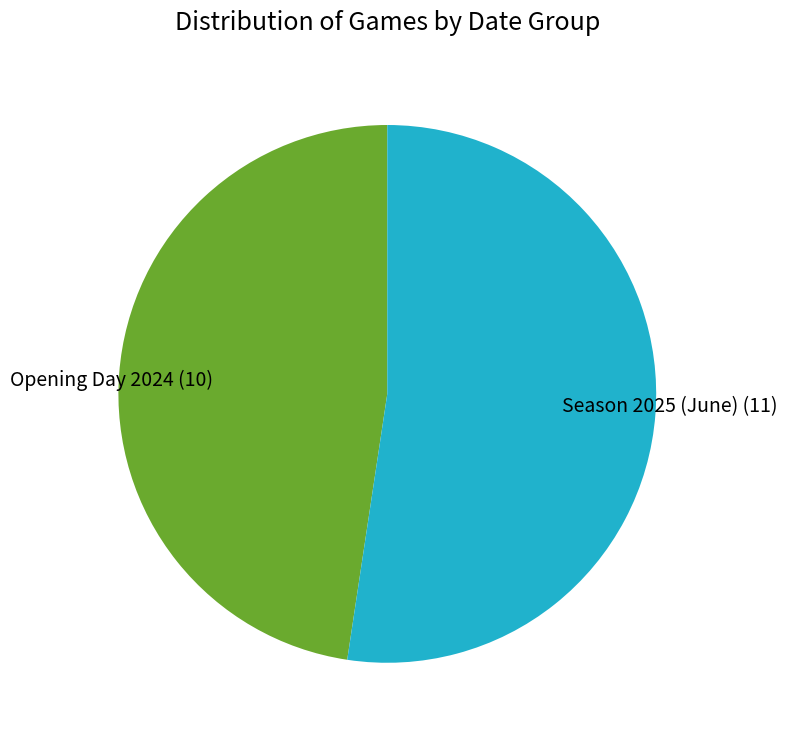

Rank the categories by value from highest to lowest.

Season 2025 (June) (11), Opening Day 2024 (10)